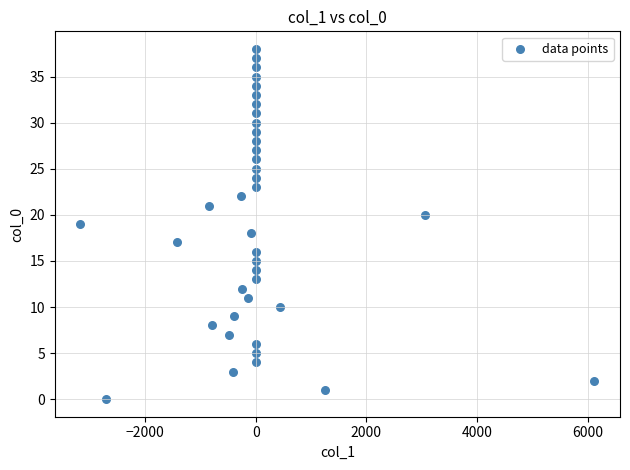

What is the range of Y values (max minus min)?

38